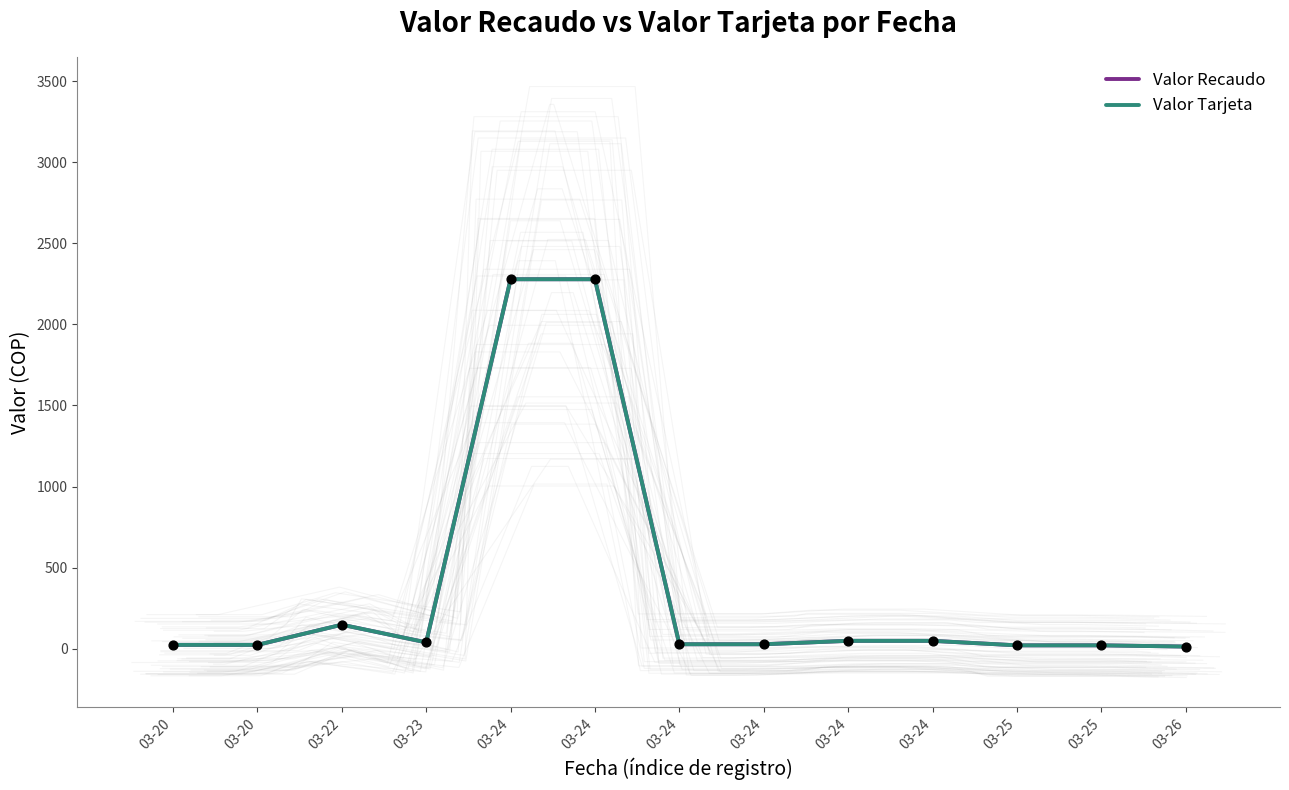

Which series has the largest total across all categories?

Valor Recaudo